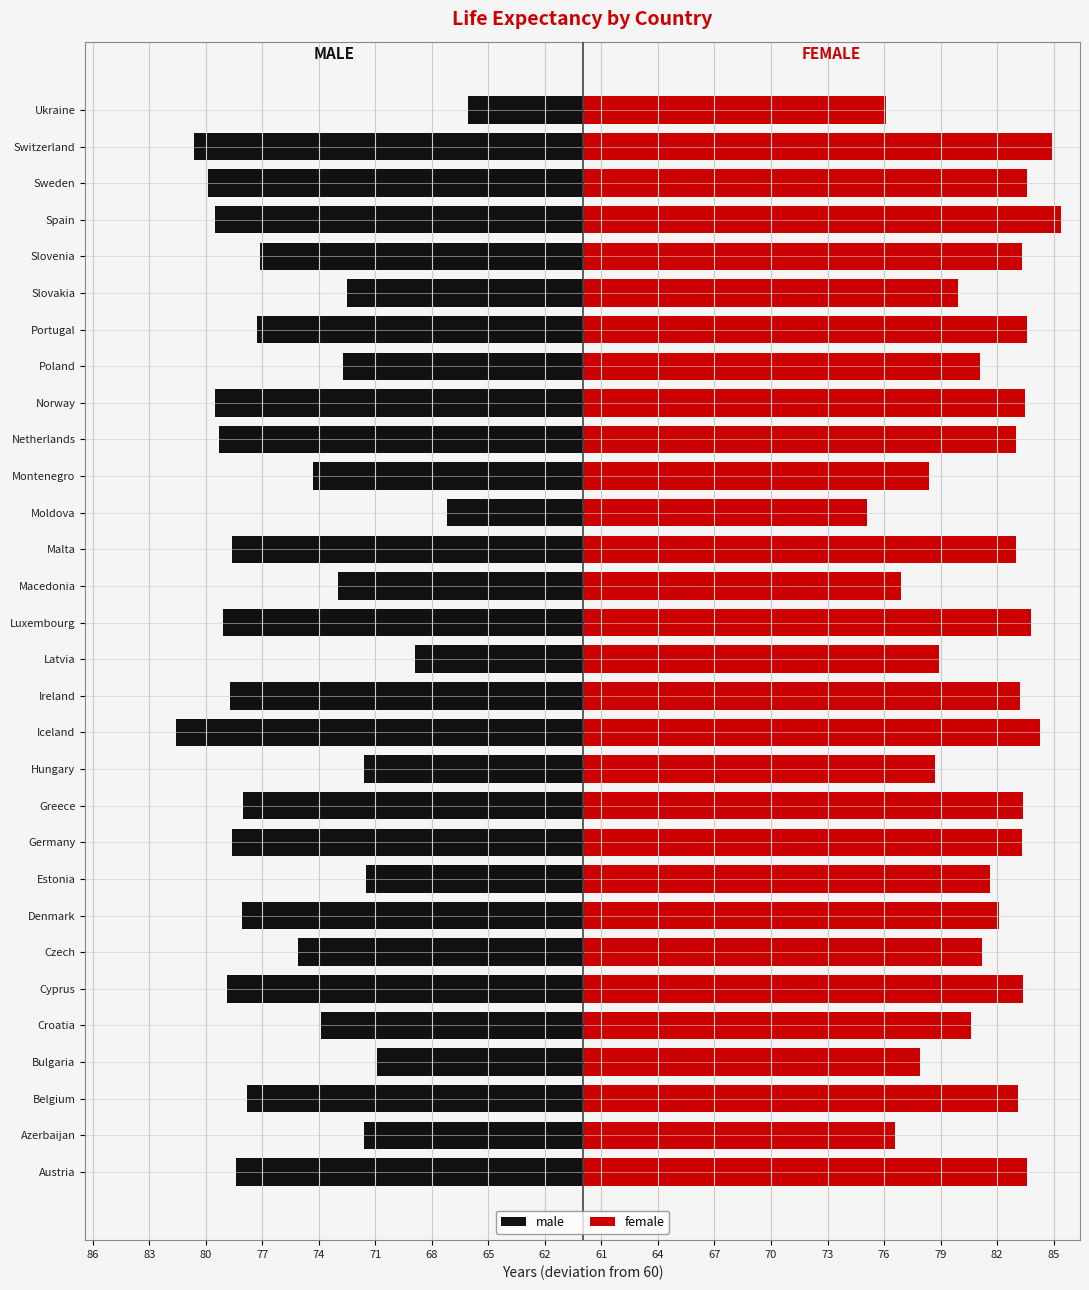

The female series shows 18.9 at Latvia. True or false?

True